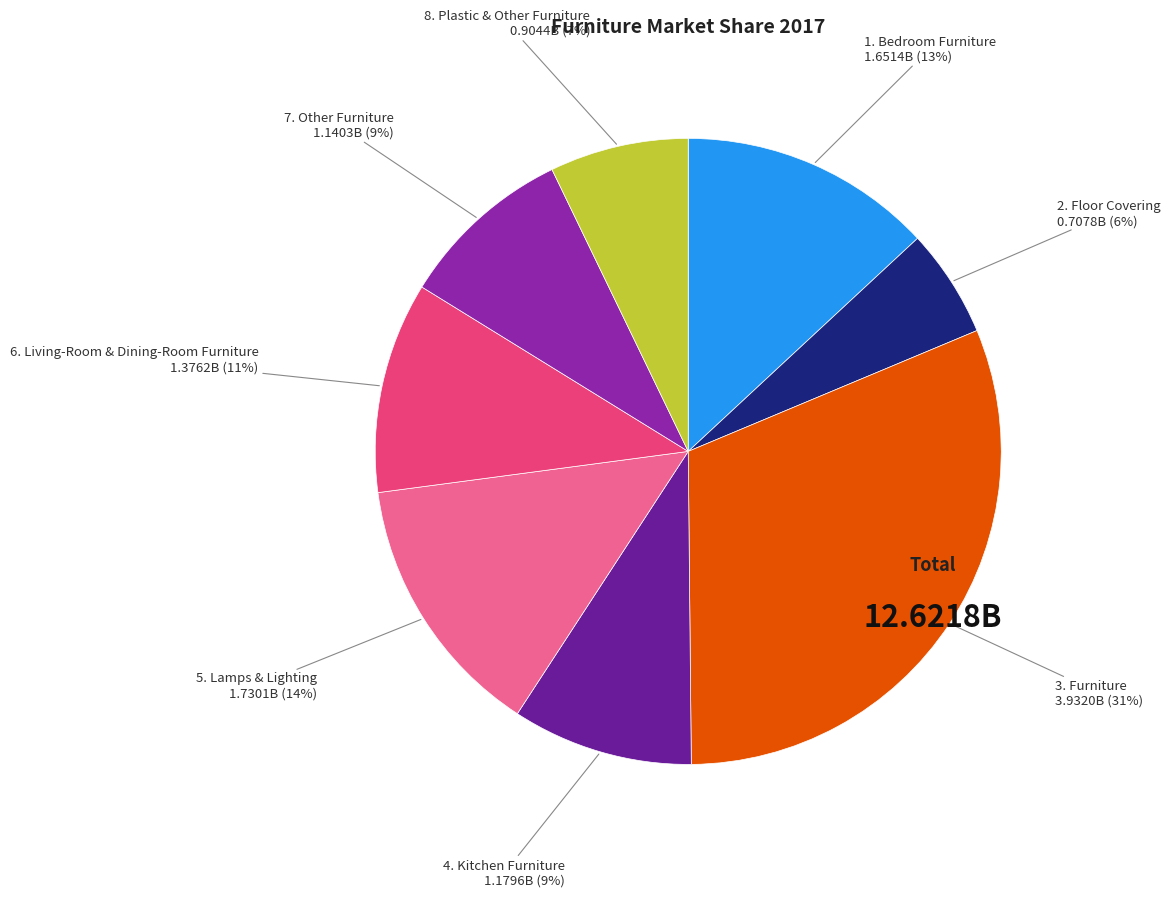

Is there any slice that represents more than half of the pie?

No